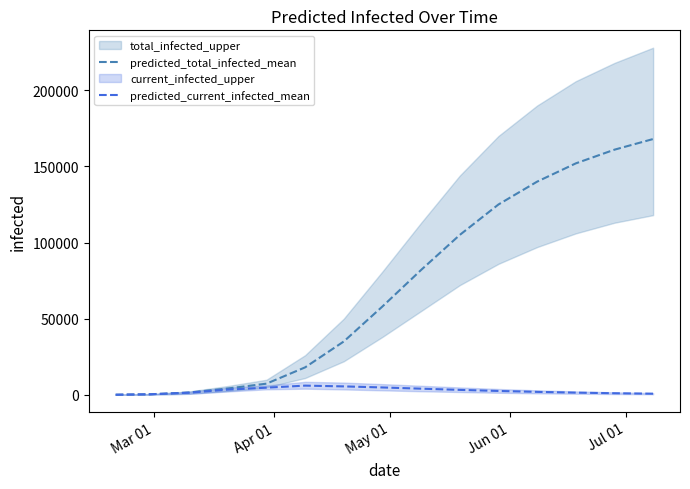

True or false: predicted_total_infected_mean has more than 2 points higher than both neighbors.

False